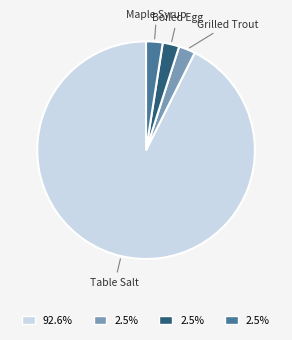

How many slices are in this pie chart?

4